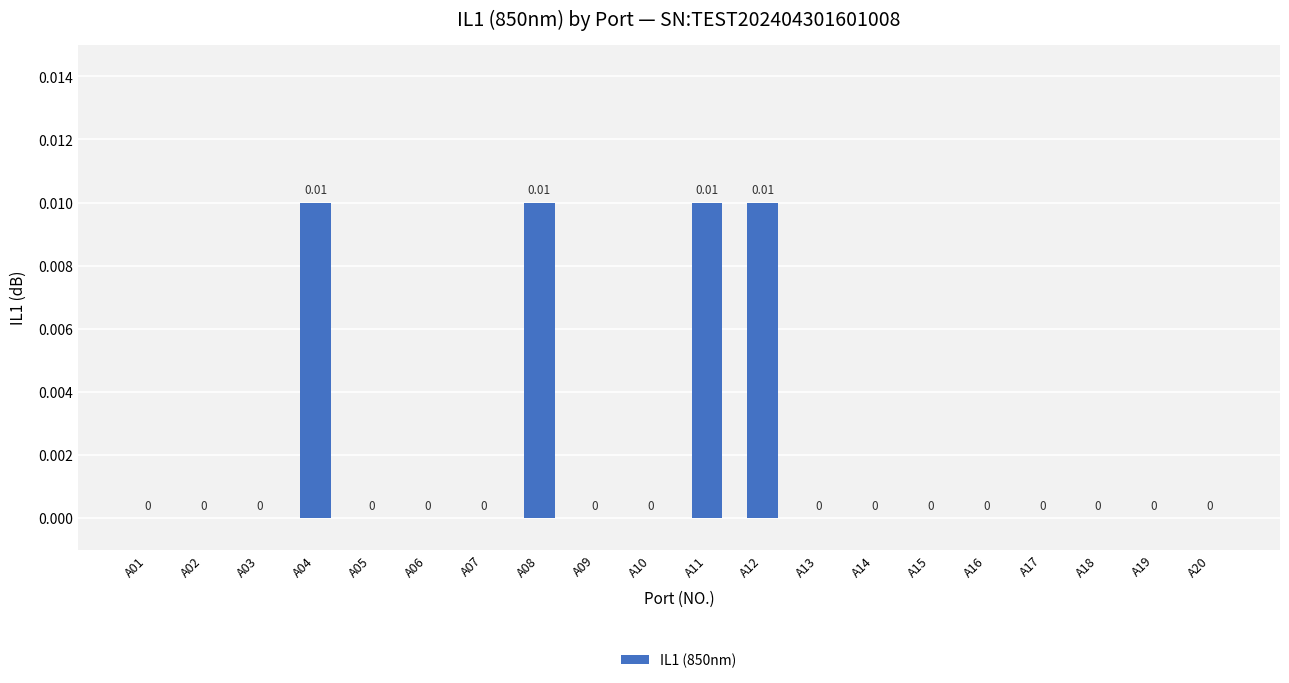

Count the number of categories in the chart.

20